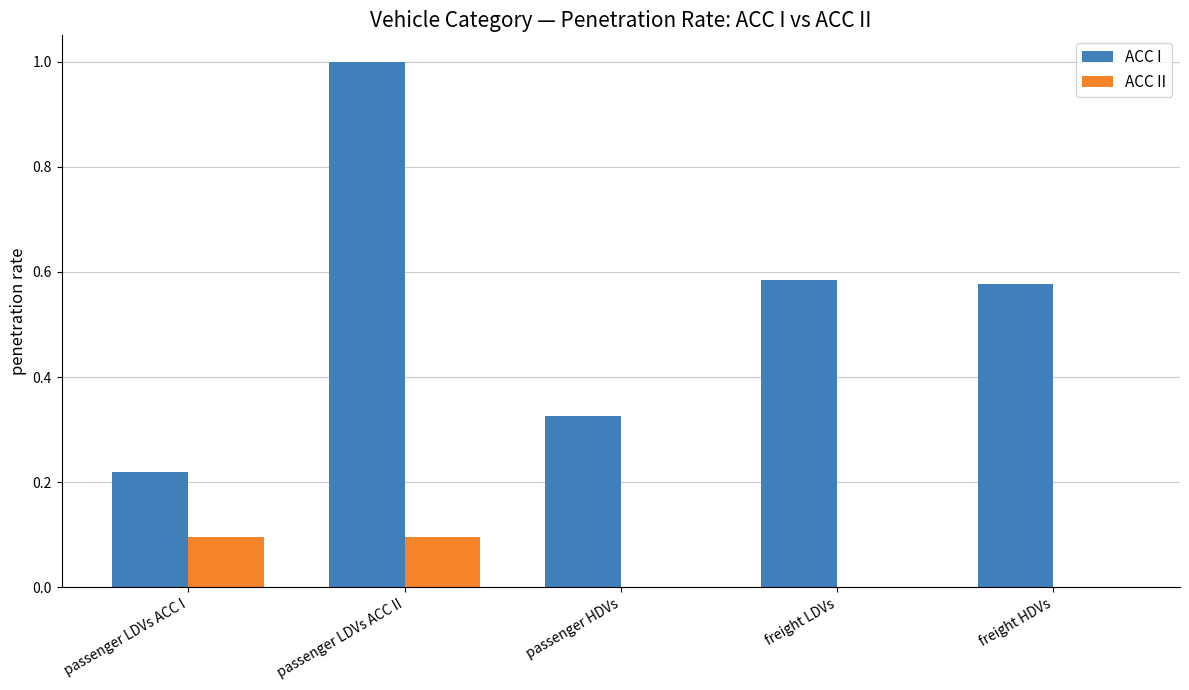

What is the sum of the ACC I values at passenger HDVs and freight HDVs?

0.9